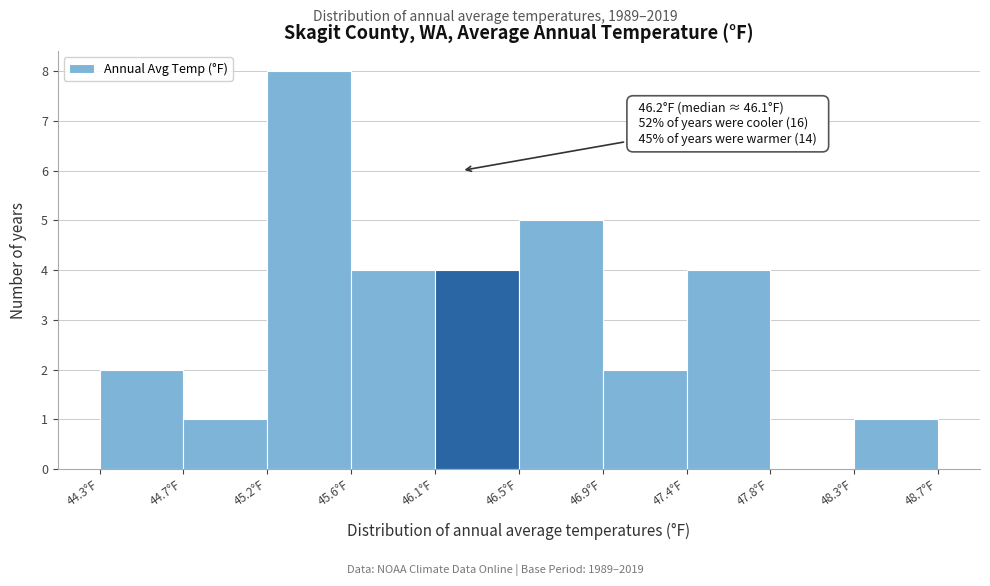

Which range on the x-axis has the tallest bar?

45.18 to 45.62